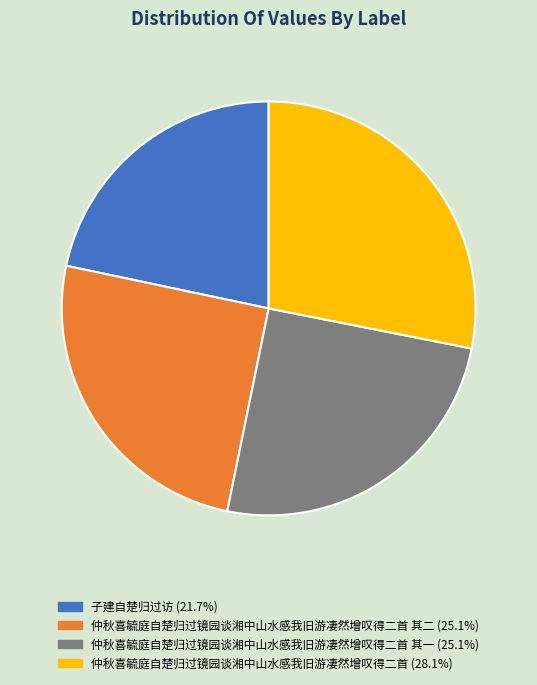

Does any single category account for the majority?

No